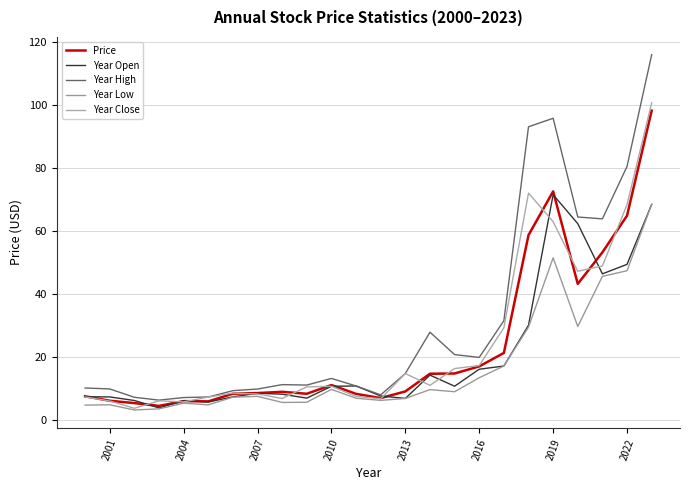

At how many categories does at least one series exceed 101?

1